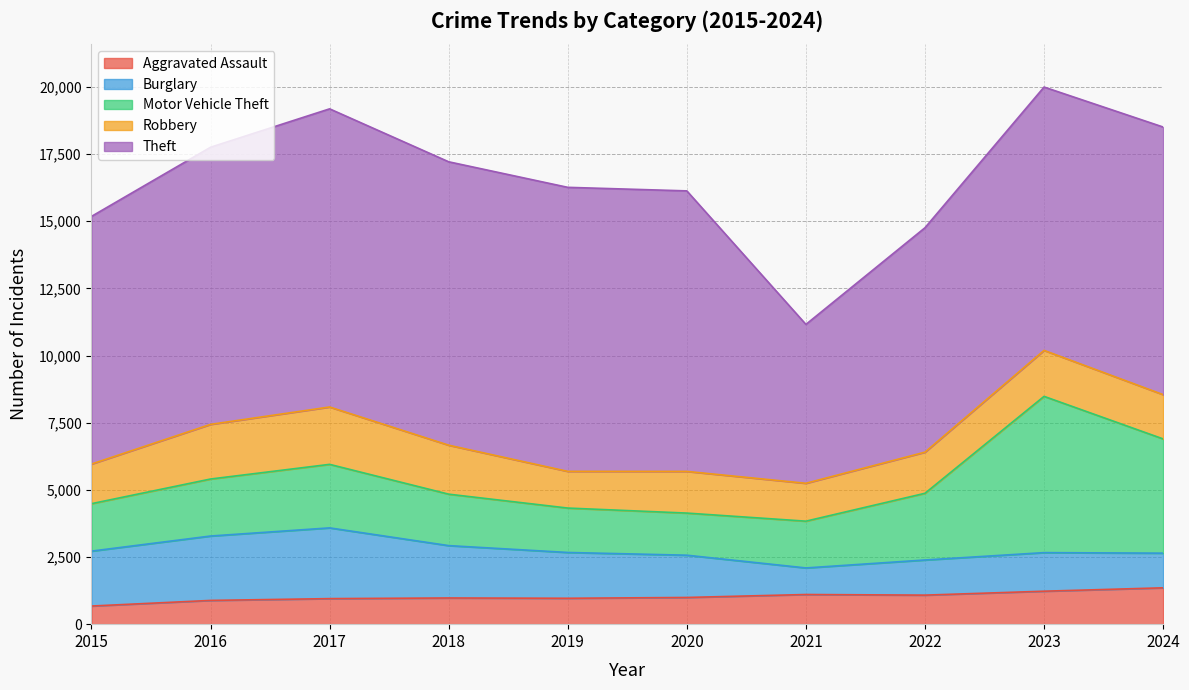

What are all the series names shown in the legend?

Aggravated Assault, Burglary, Motor Vehicle Theft, Robbery, Theft